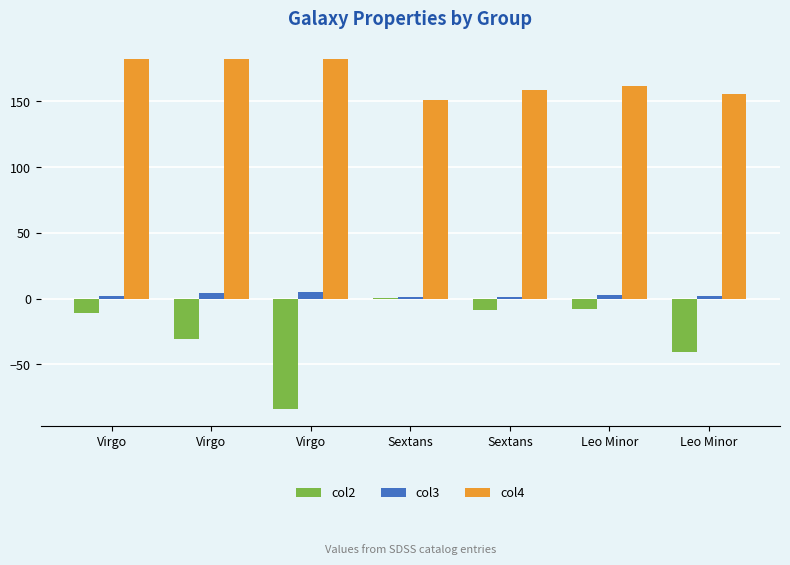

Is it true that col4 equals 47.8 at Virgo?

False